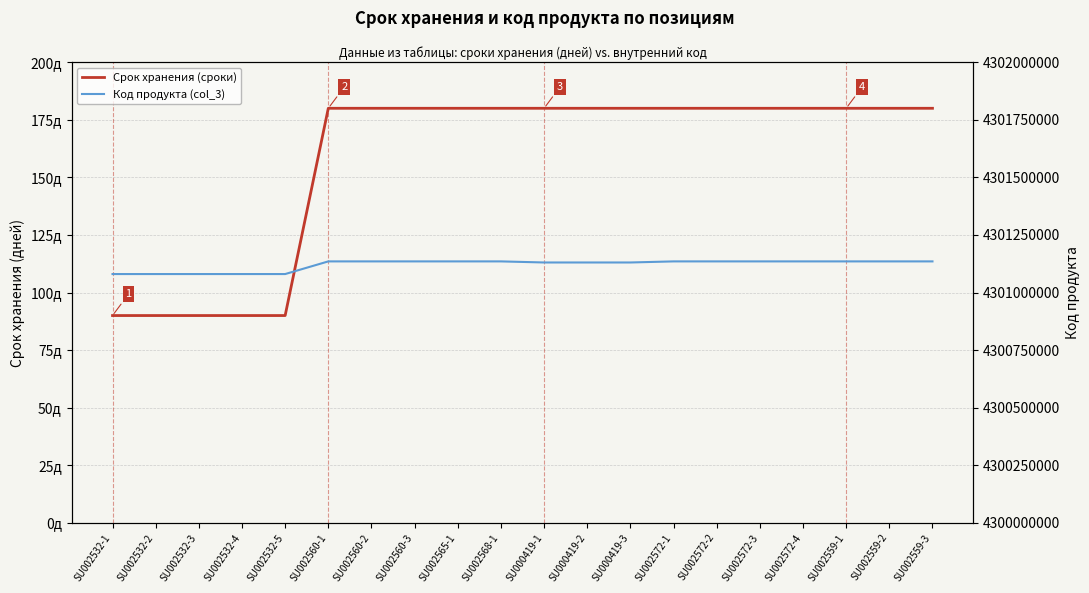

Count the number of data series in this chart.

2